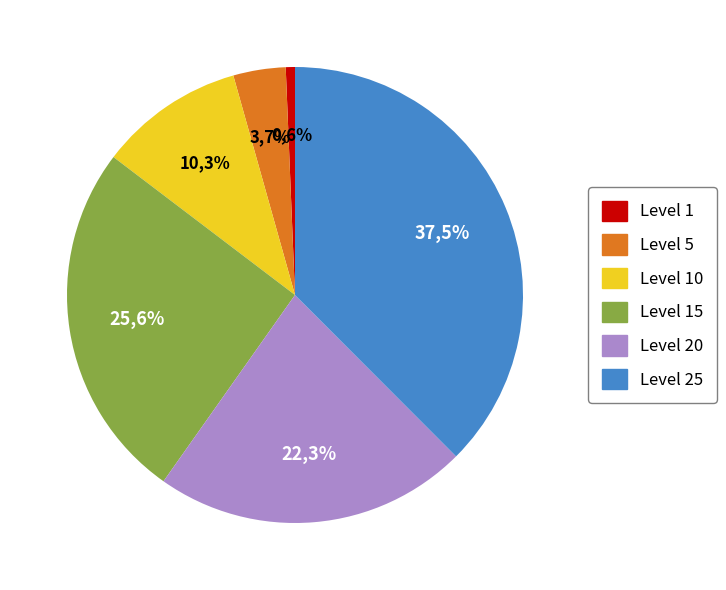

What is the smallest slice in the pie chart?

Level 1